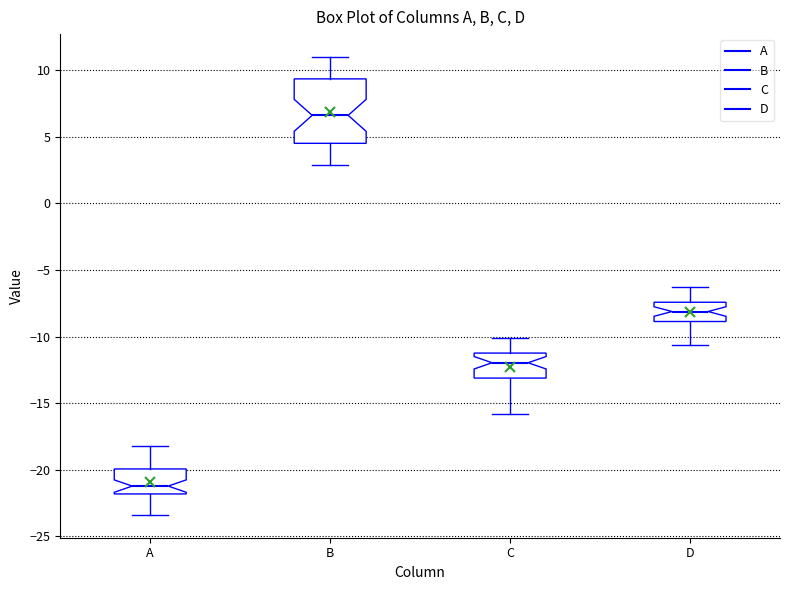

Which box is the tallest, from its lower edge to its upper edge?

B